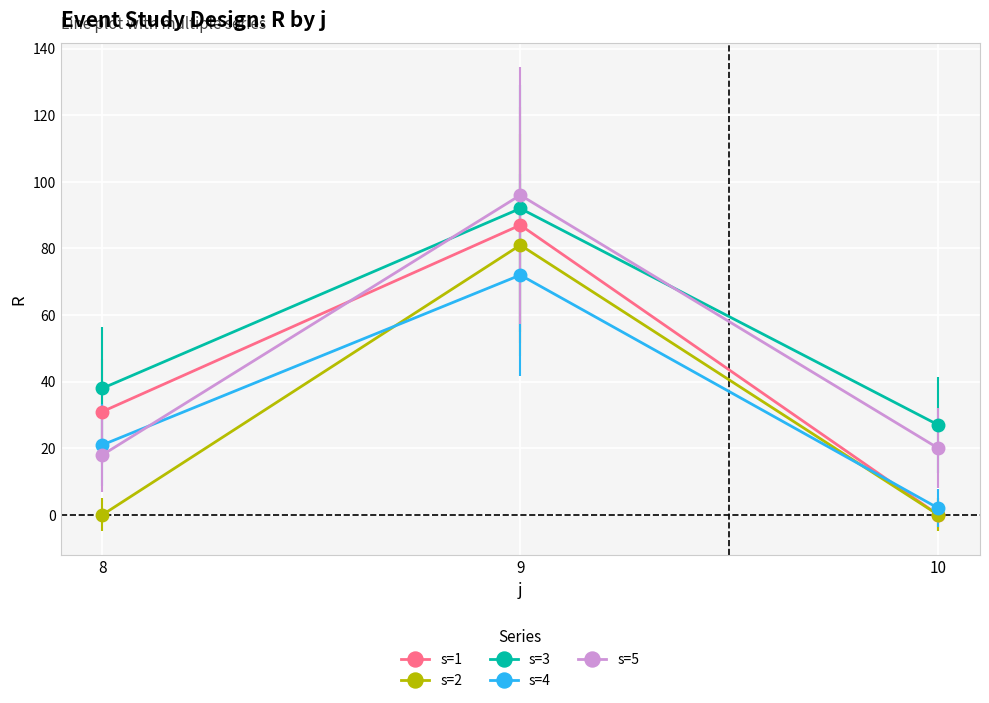

Count the number of categories in the chart.

3